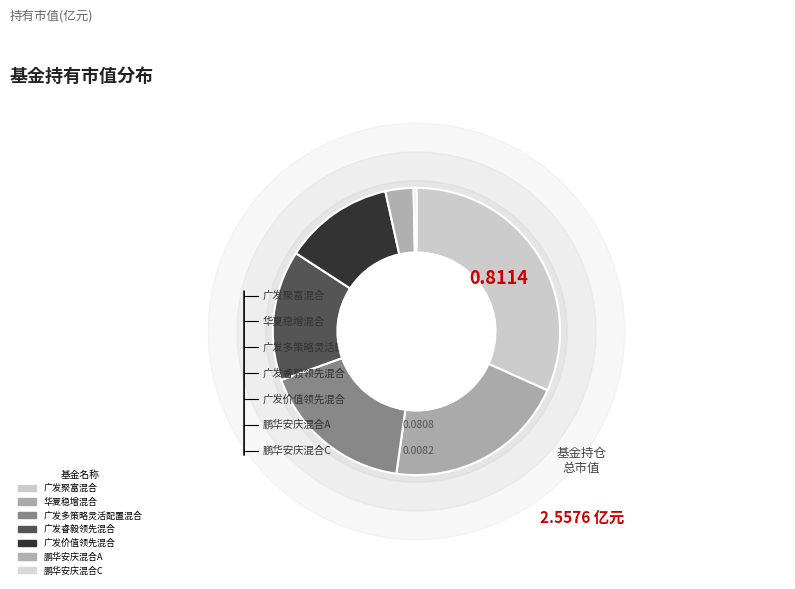

True or false: 广发睿毅领先混合 accounts for 29% of the total.

False